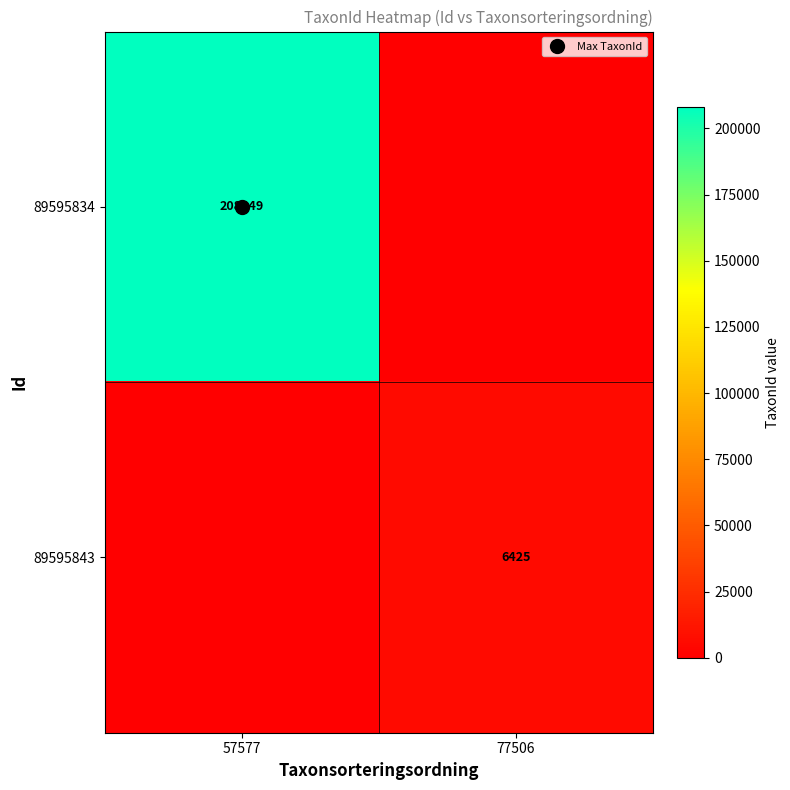

What is the total value across all series at 77506?

6425